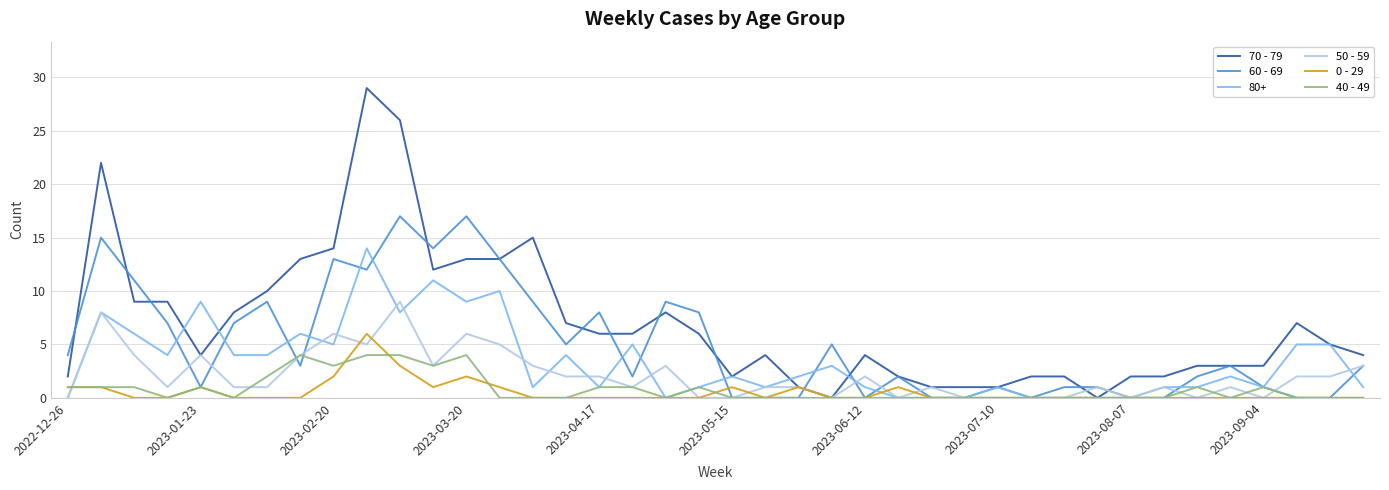

True or false: 0 - 29 has more than 1 interior local peaks.

True